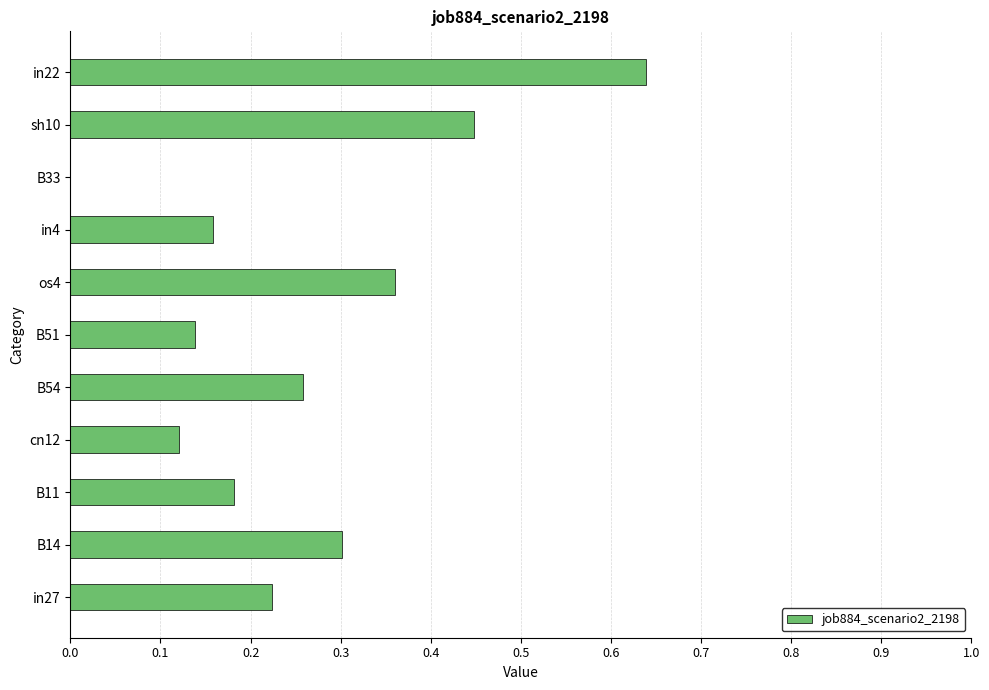

Are the bars horizontal?

Yes